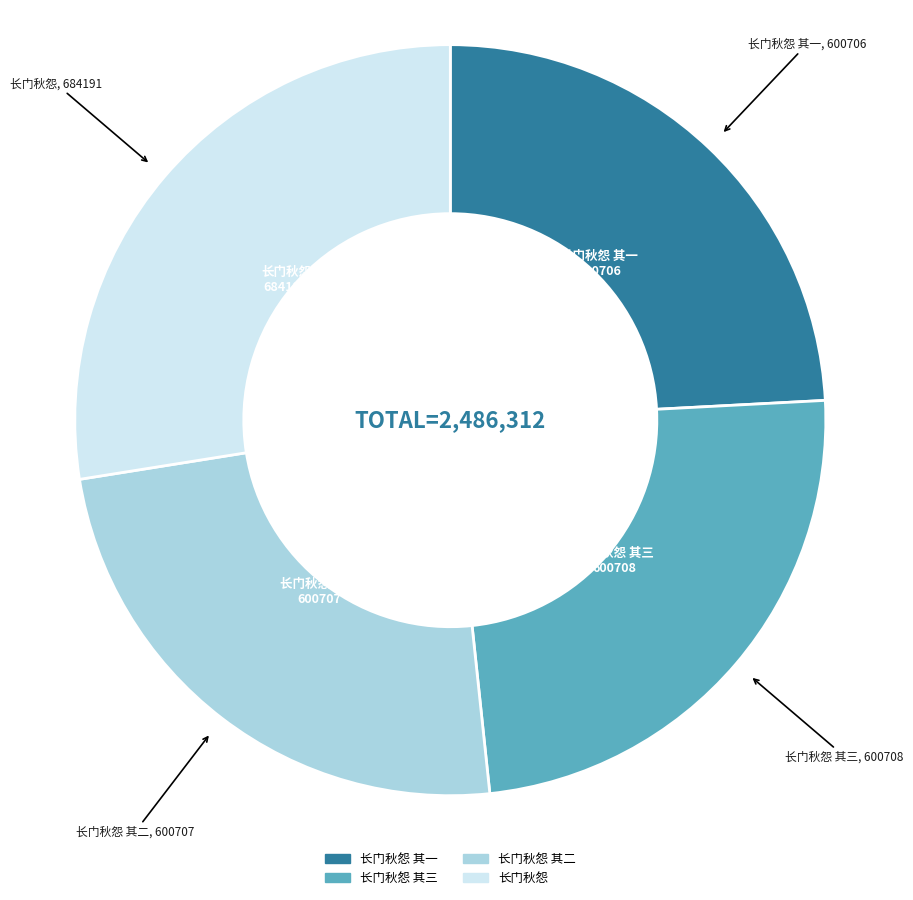

Is there any slice that represents more than half of the pie?

No